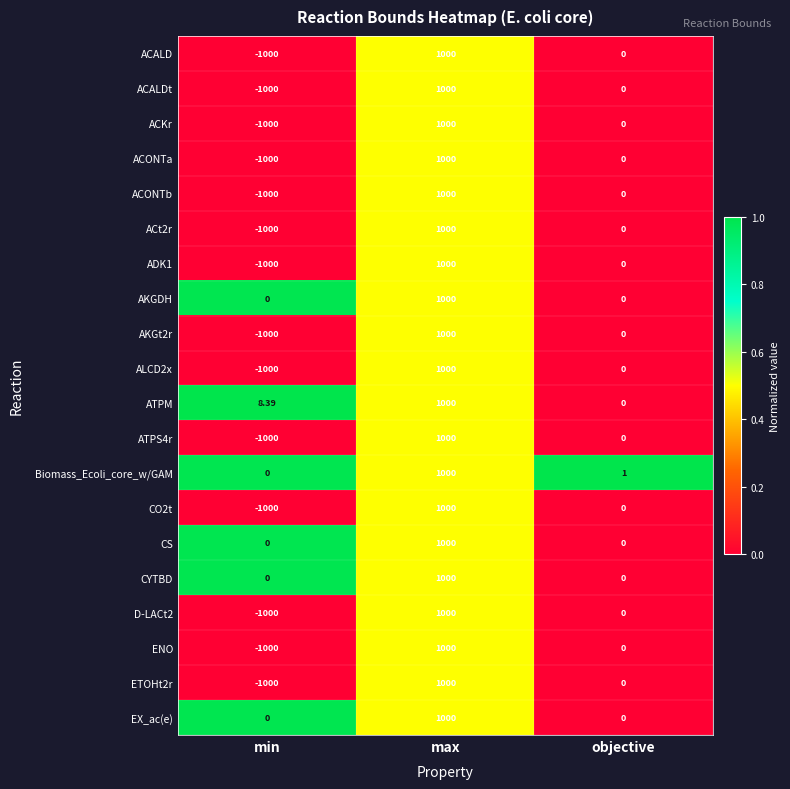

Is the value of ETOHt2r at min greater than the value of D-LACt2 at objective?

No